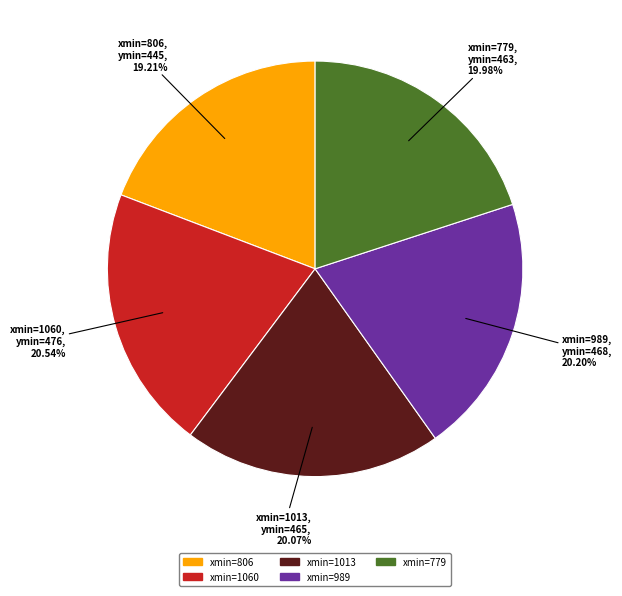

How many segments does this pie chart have?

5